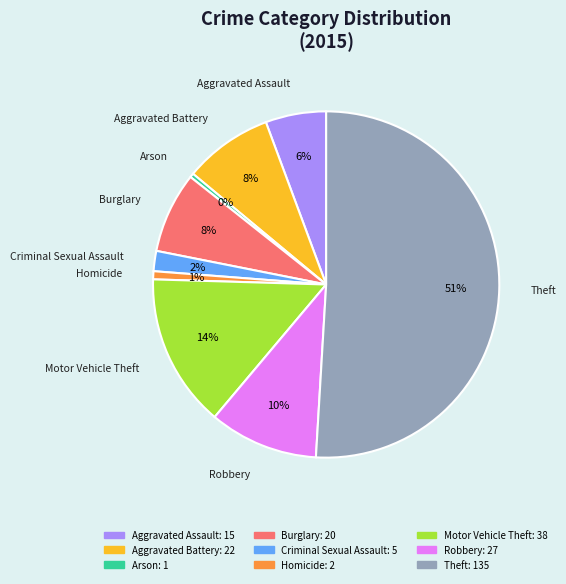

What is the largest slice in the pie chart?

Theft